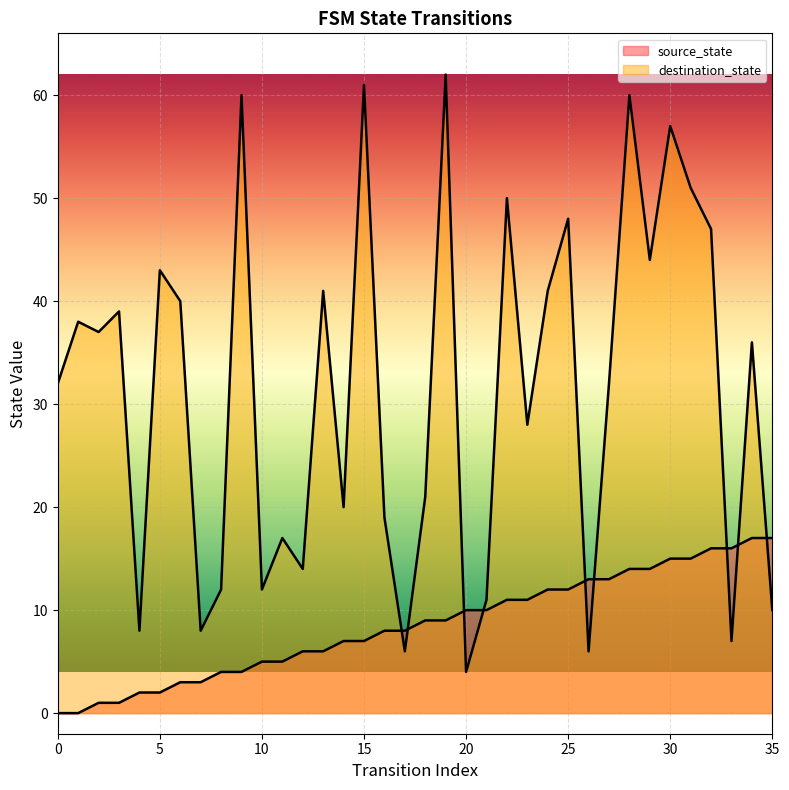

The value of destination_state at 28 is 60. True or false?

True